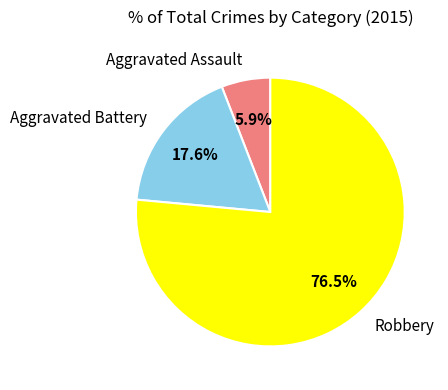

Combined, do Robbery and Aggravated Battery account for over 50%?

Yes